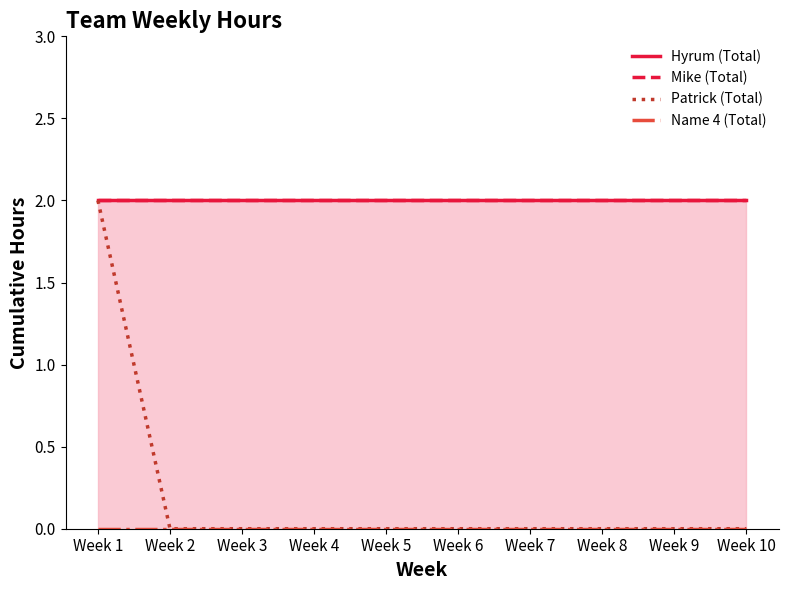

What is the value of the Mike (Total) point at the 5th from the left?

2